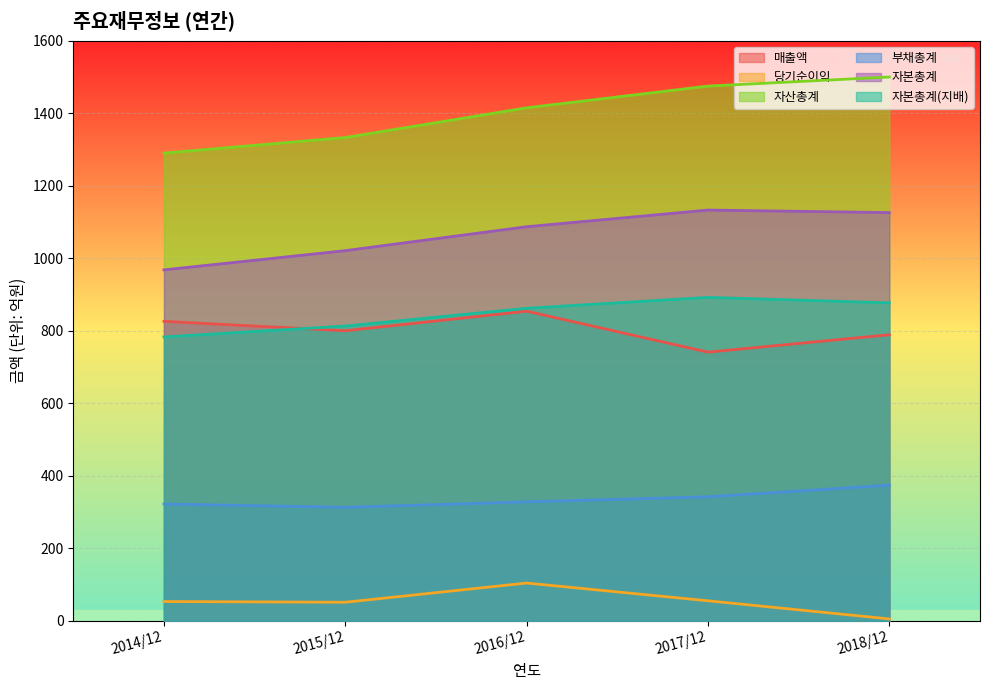

What is the difference between the maximum and minimum values in the 매출액 series?

113